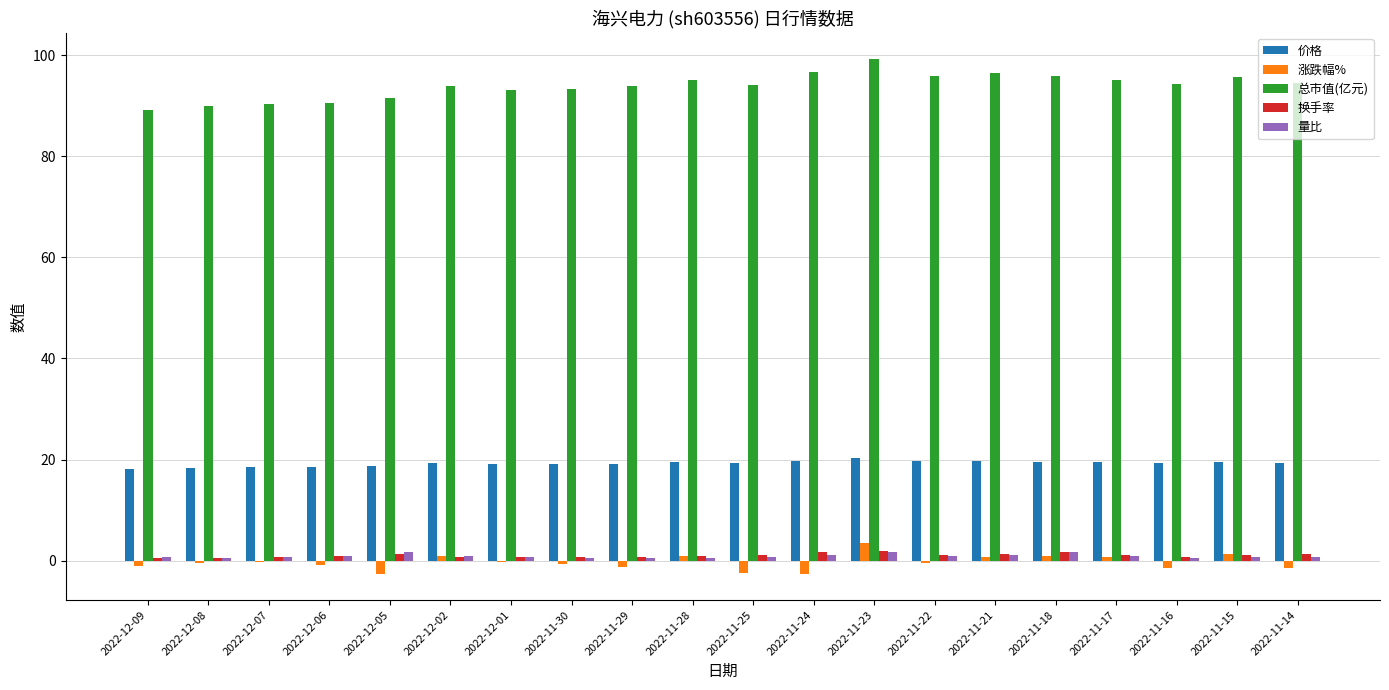

Which series has the largest total across all categories?

总市值(亿元)